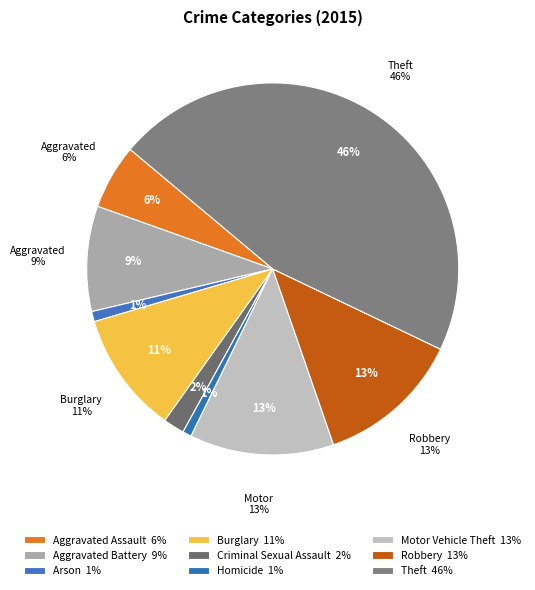

Is there any slice that represents more than half of the pie?

No